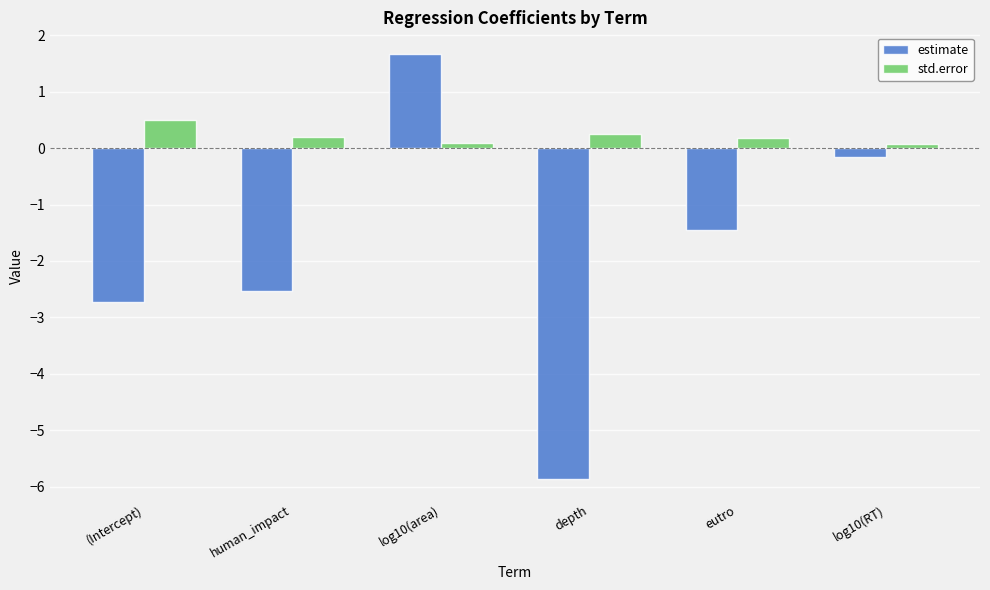

The value of std.error at log10(area) is 0.1. True or false?

True